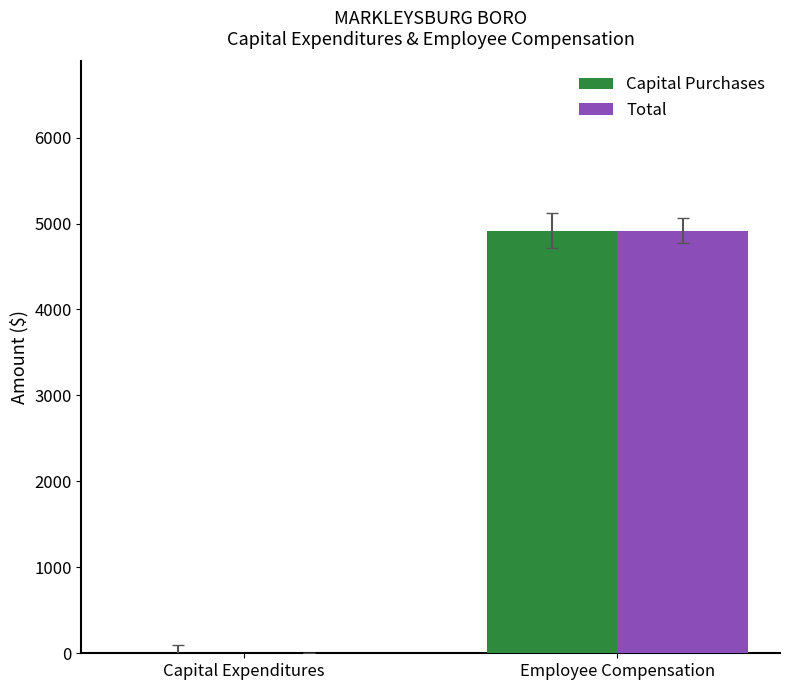

Reading right to left, extract all data points from this chart.

Capital Purchases: Employee Compensation=4918	Capital Expenditures=0
Total: Employee Compensation=4918	Capital Expenditures=0